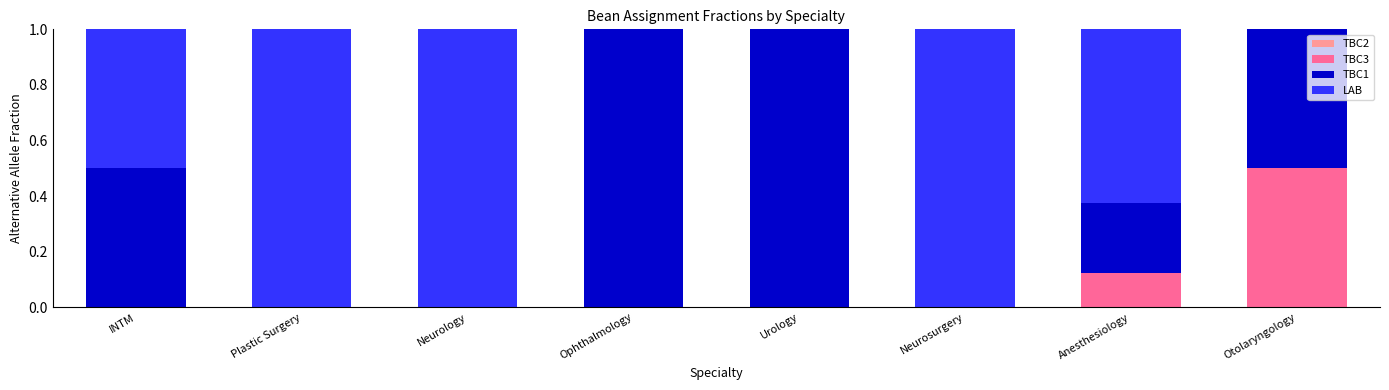

Is it true that TBC3 equals 0.0 at Ophthalmology?

True